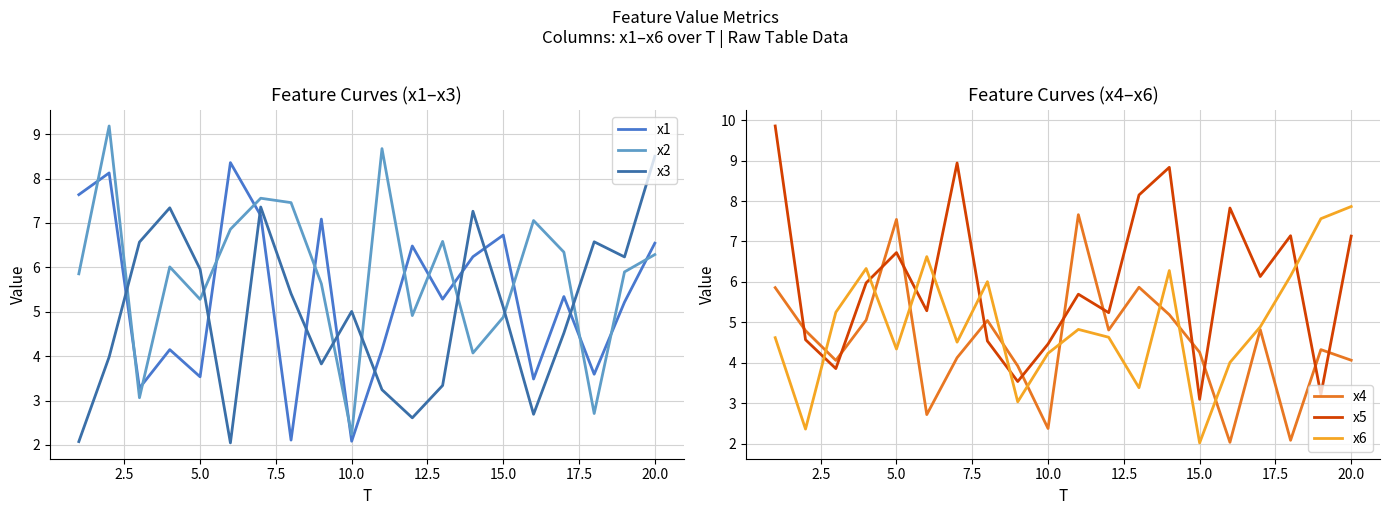

At which label does x2 reach its minimum?

10.0